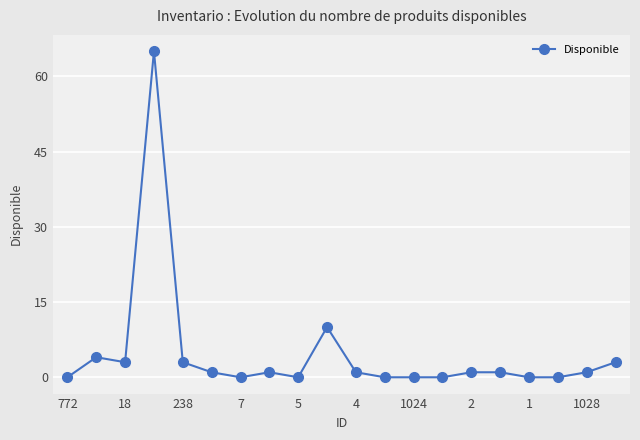

What is the average value?

5